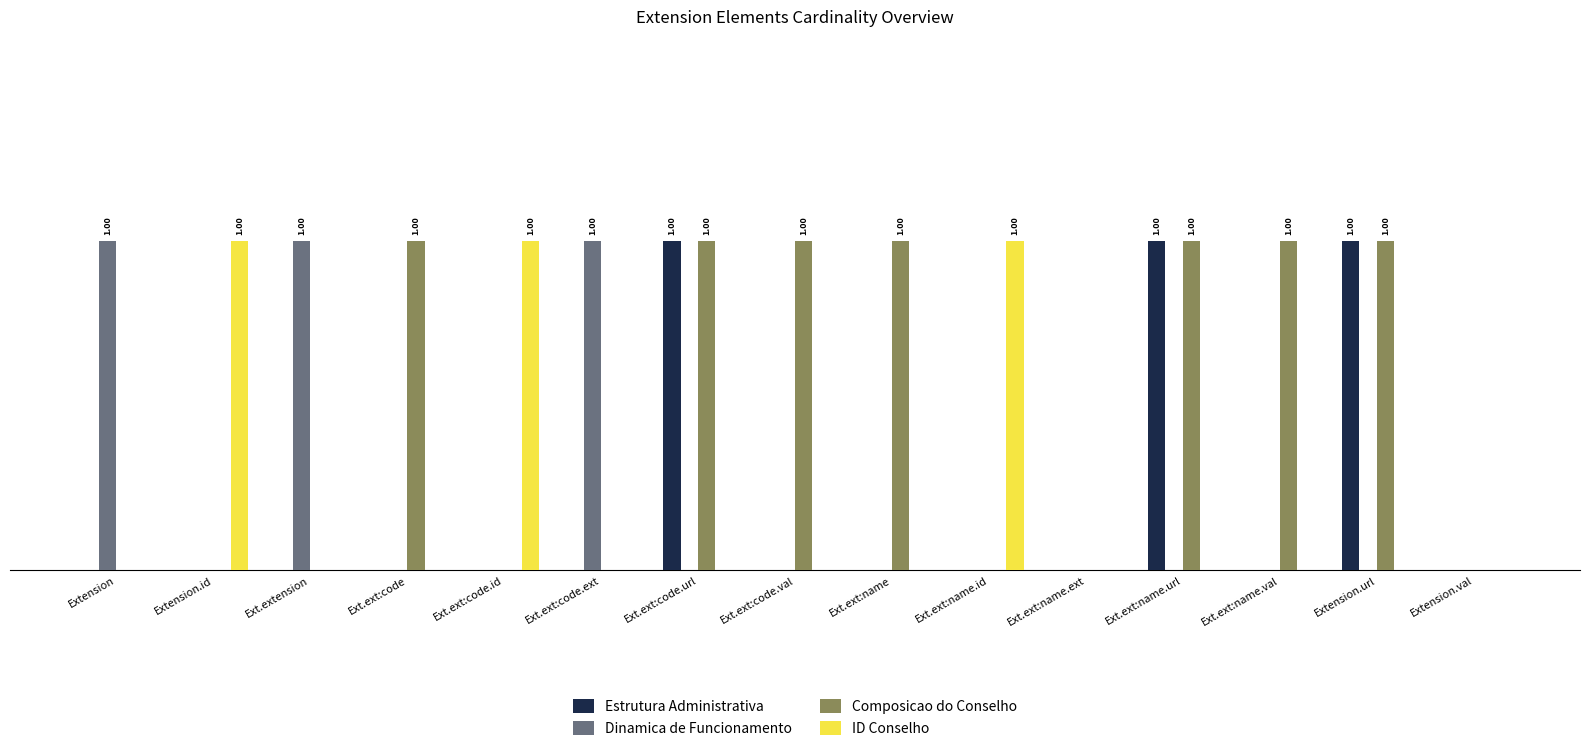

Are the bars grouped side by side (vs. stacked)?

Yes